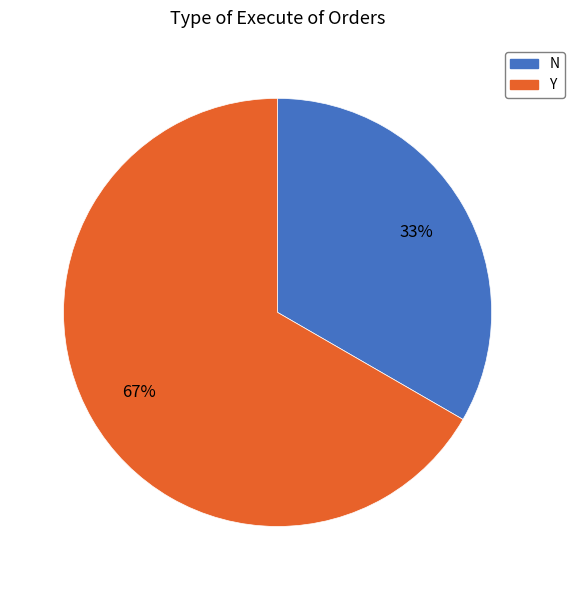

Does N represent more than half of the total?

No